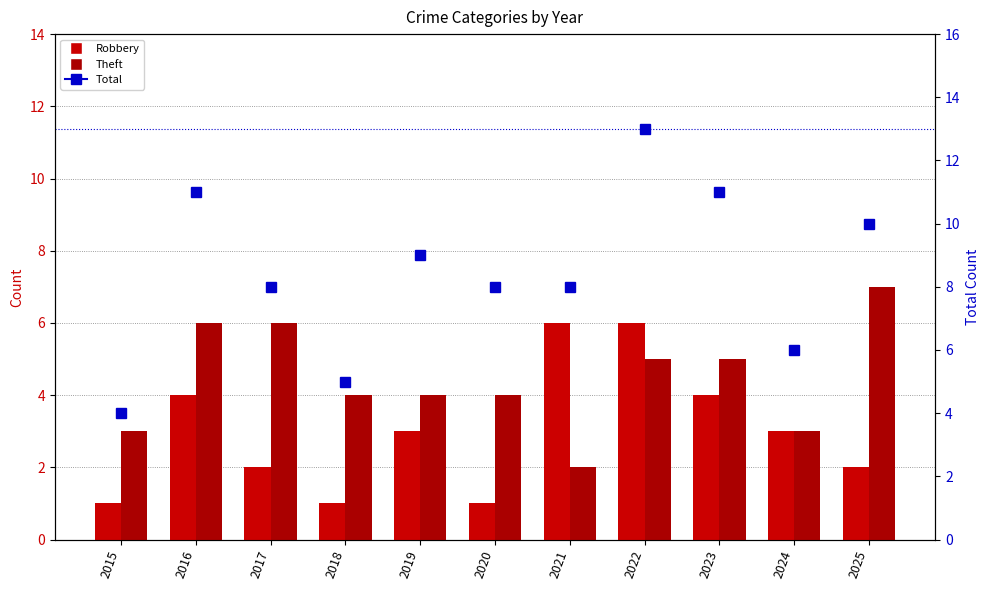

How many Total values are between 6 and 11?

8